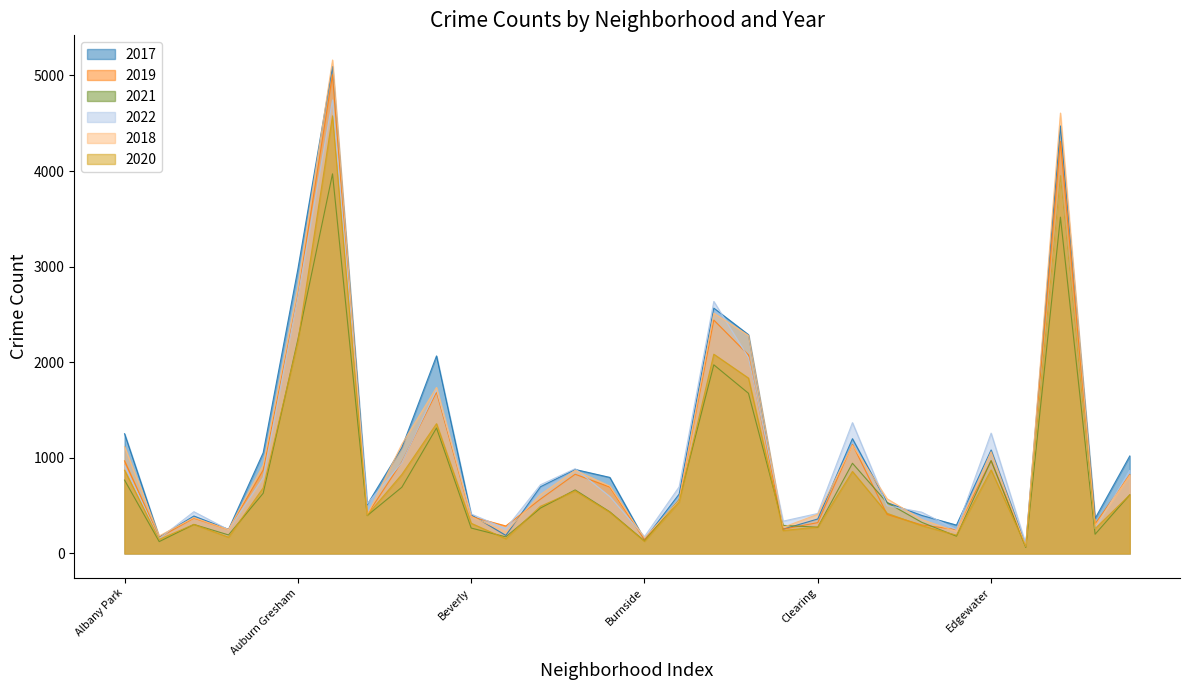

Between which two adjacent categories do 2020 and 2019 first intersect?

Douglas and Dunning